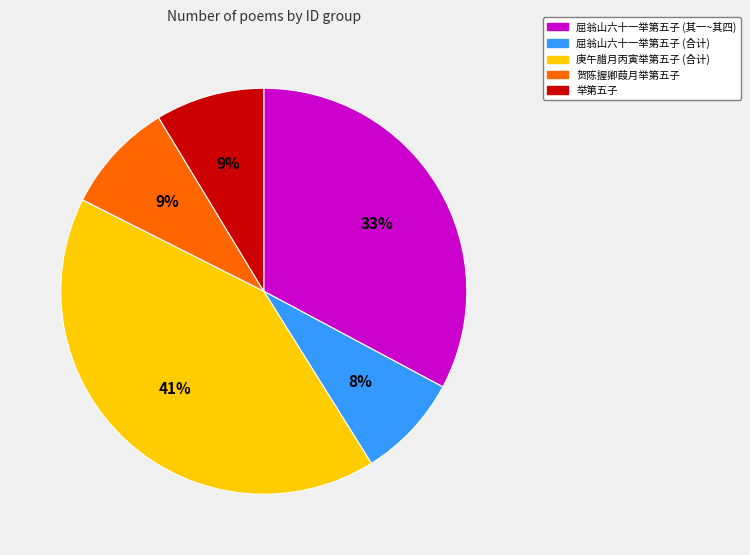

To the nearest percent, what is the average slice percentage?

20%